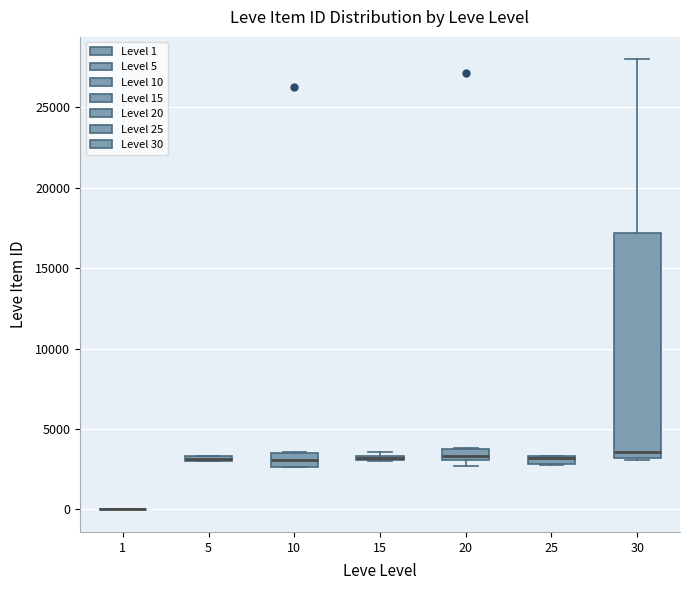

Which box is the tallest, from its lower edge to its upper edge?

30